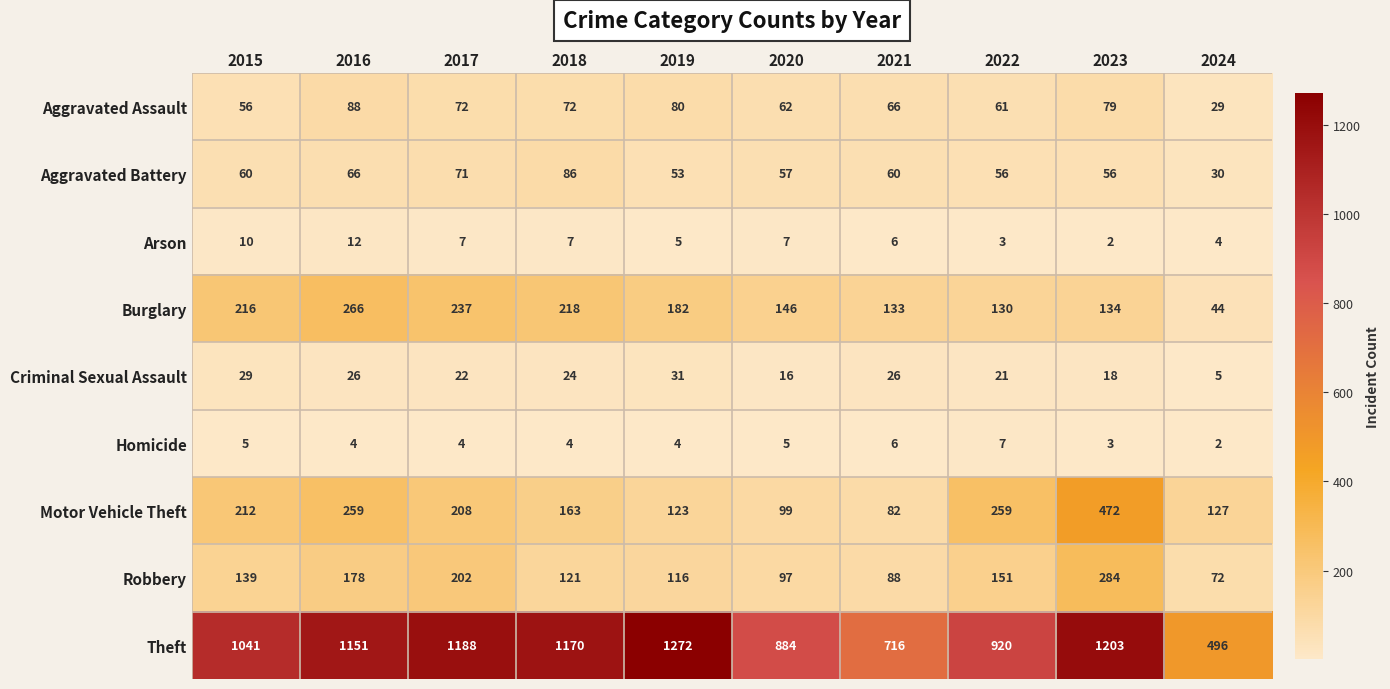

Count the number of data series in this chart.

9